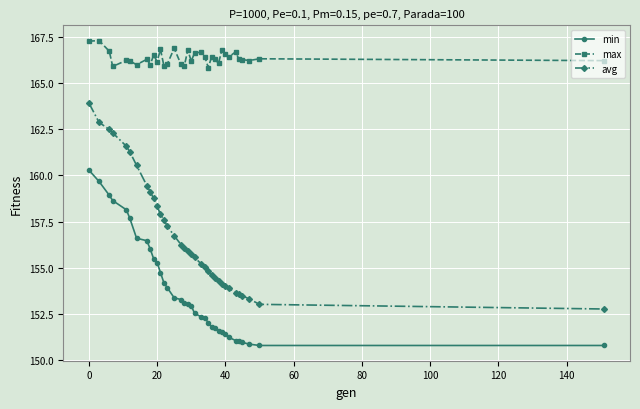

Count the number of categories in the chart.

35